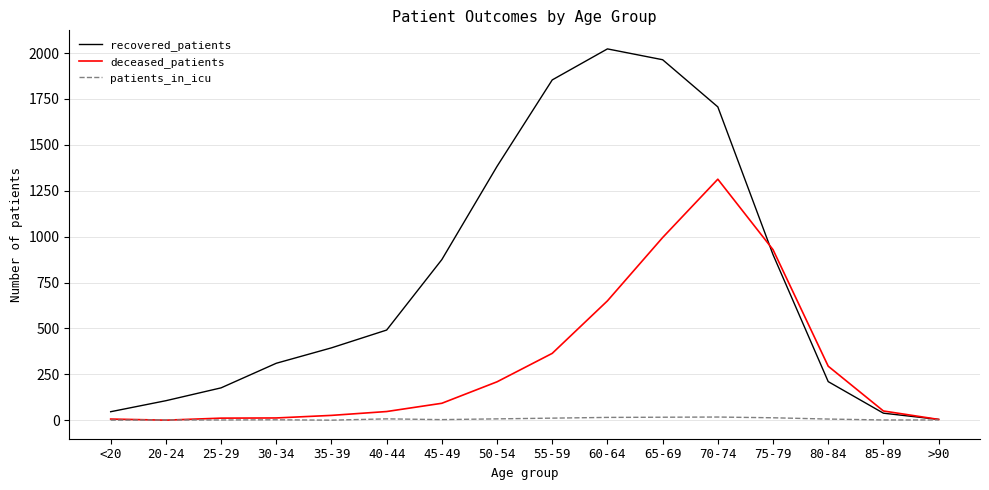

True or false: recovered_patients has a value of 491 at 40-44.

True